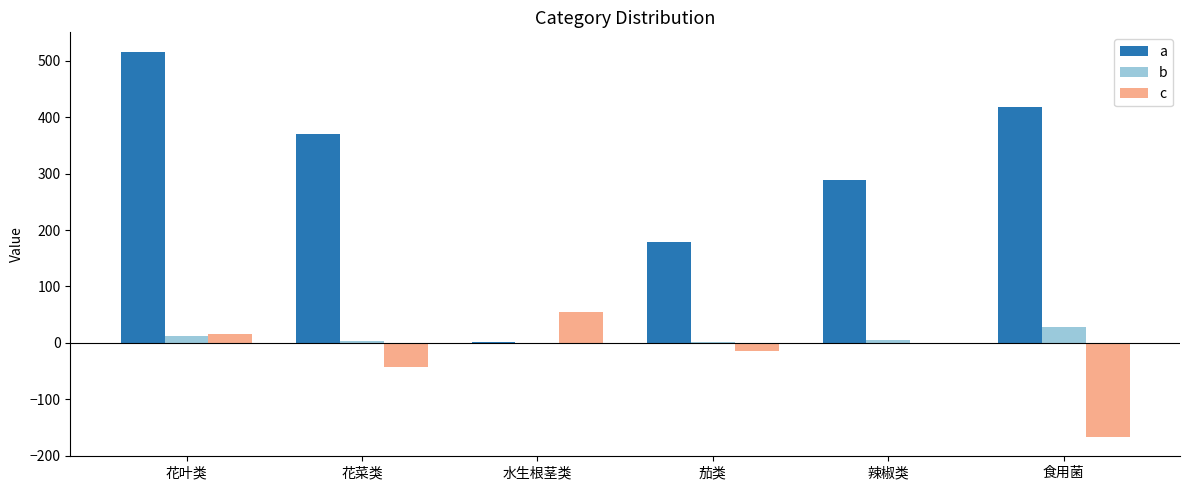

What is the difference between the a values at 辣椒类 and 花菜类?

80.9